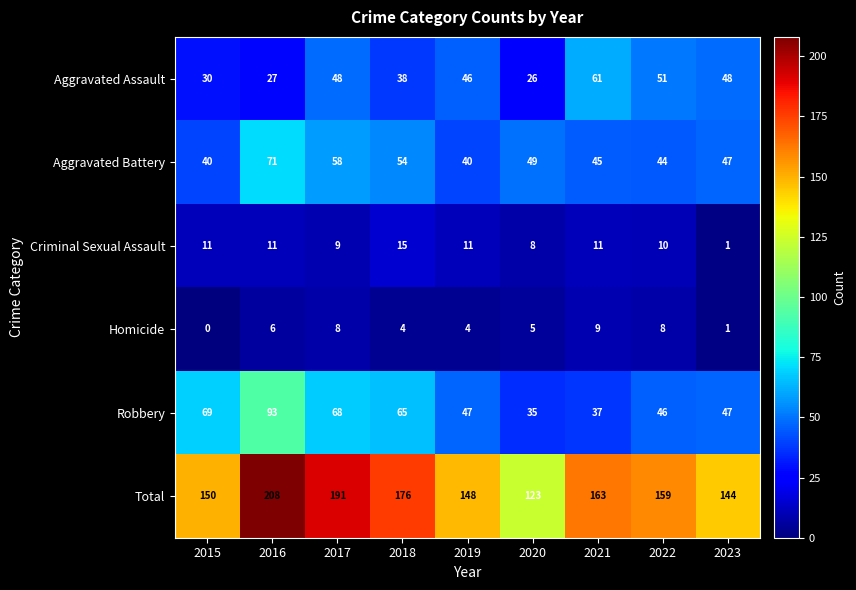

What is the difference between the Homicide values at 2022 and 2023?

7